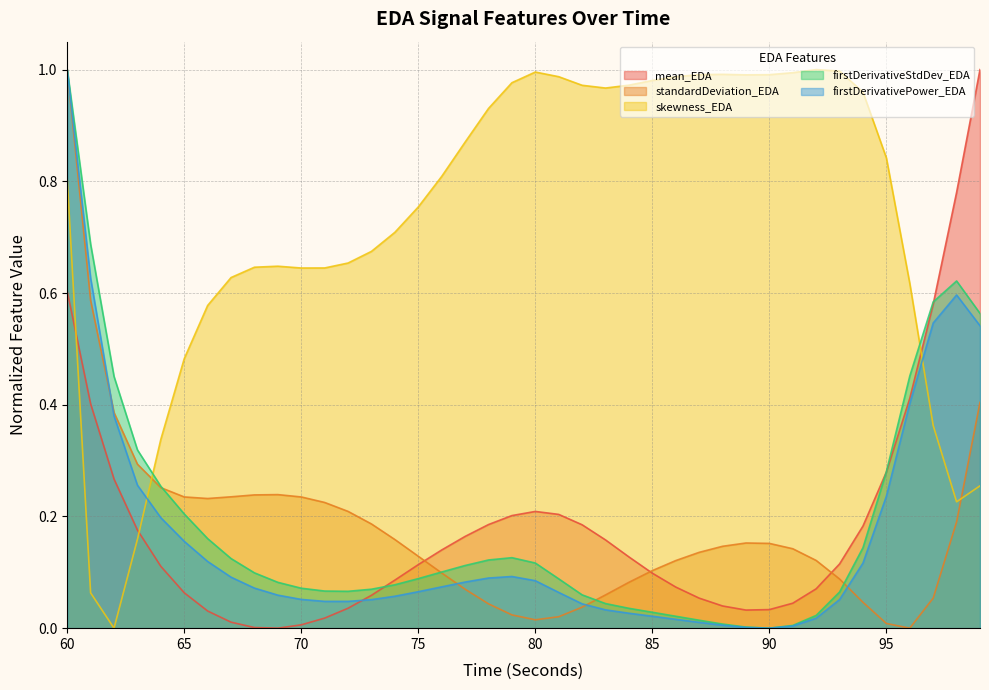

Where is the first local maximum for standardDeviation_EDA?

69